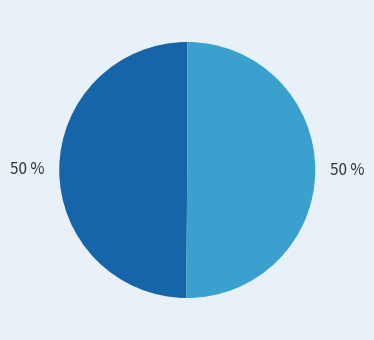

To the nearest percent, what is the average slice percentage?

50%